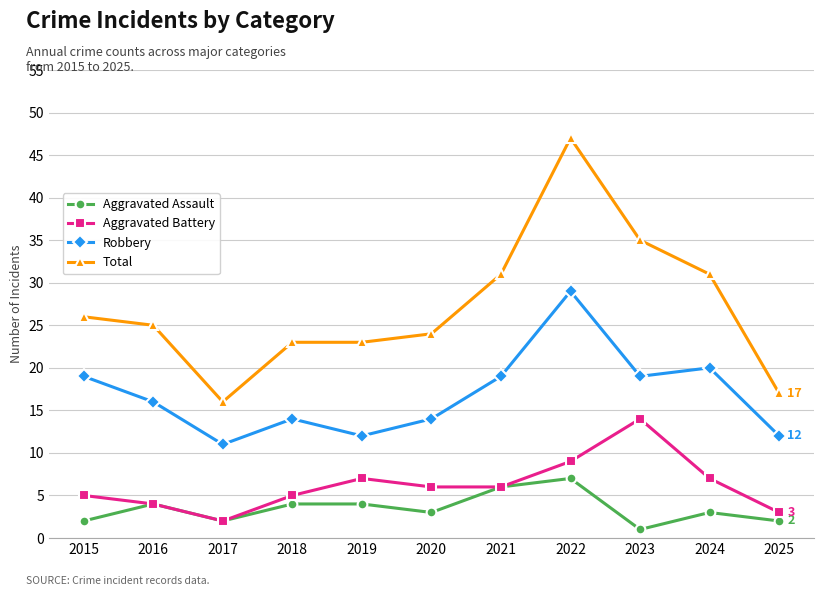

Is the value of Robbery at 2017 greater than the value of Aggravated Battery at 2023?

No